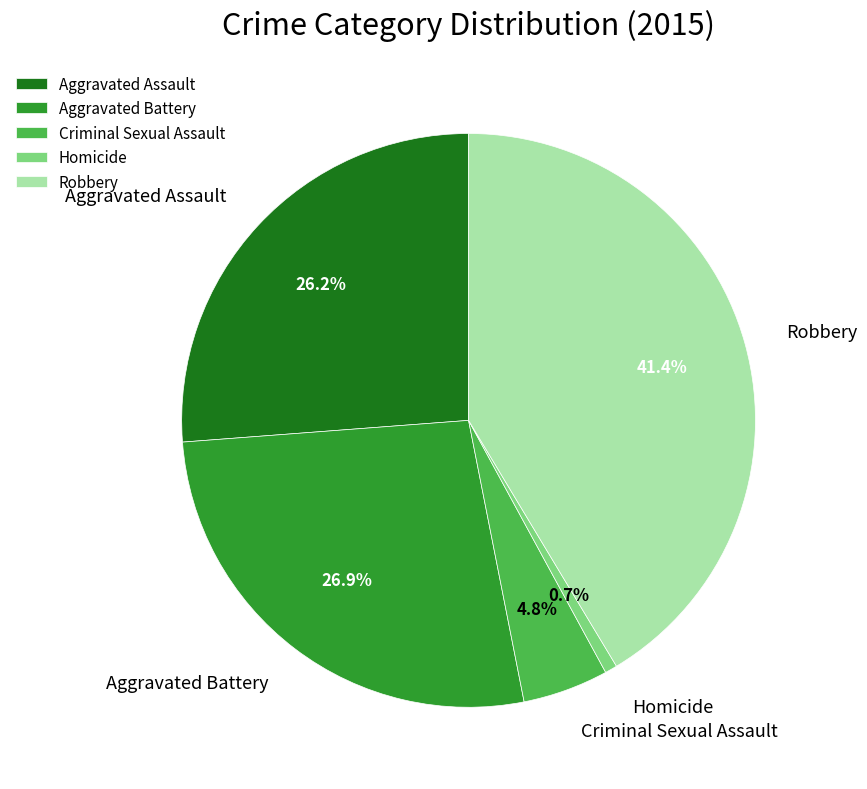

What percentage do Robbery and Criminal Sexual Assault together represent?

46.2%